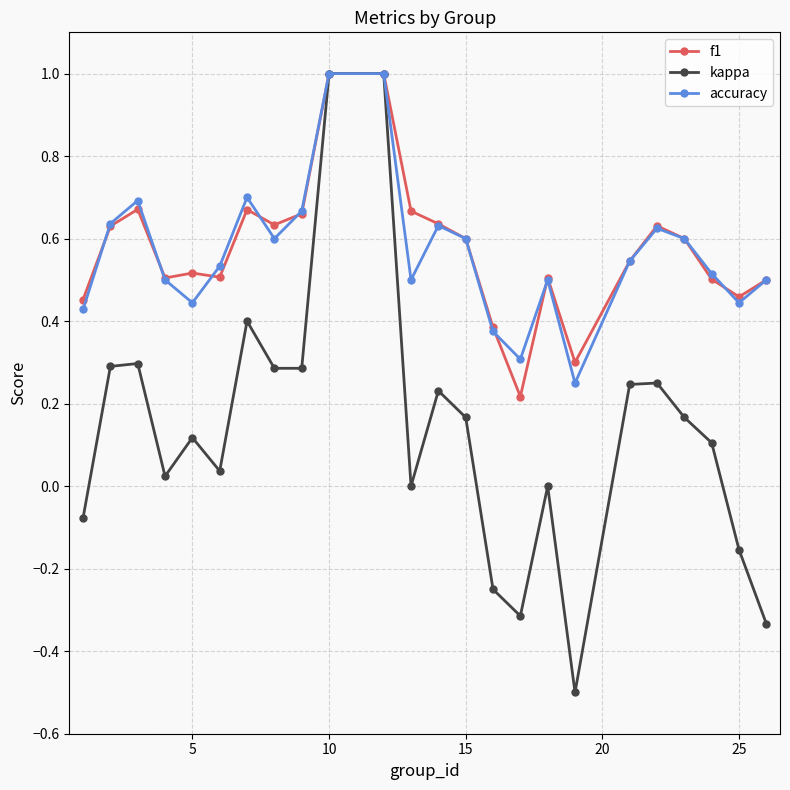

Which series has the largest range (max minus min)?

kappa